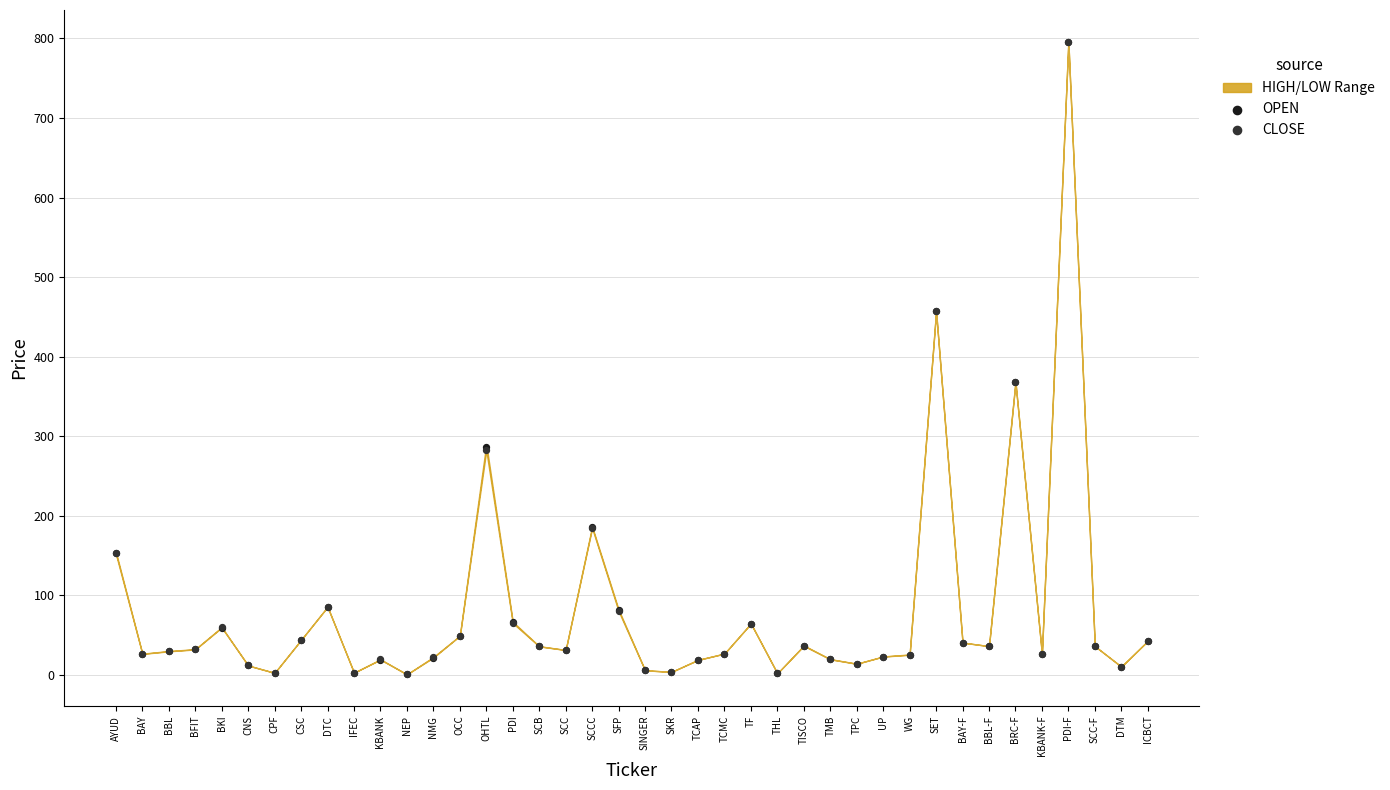

Which series reaches the minimum Y coordinate?

CLOSE